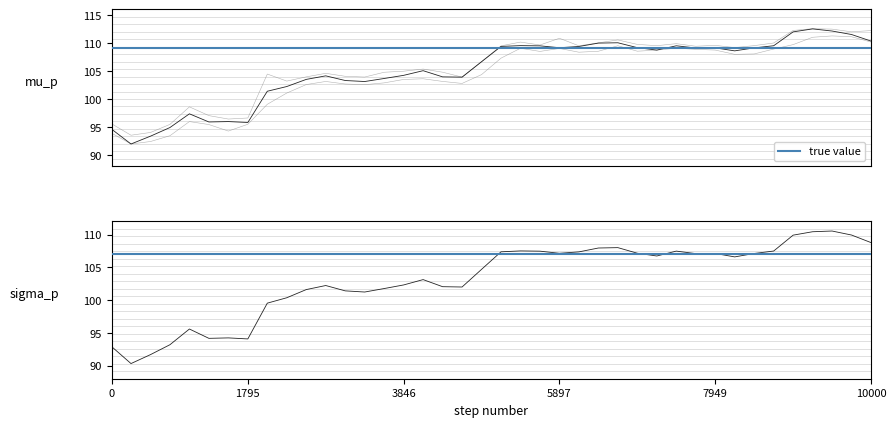

What is the average value of the high series?

105.7